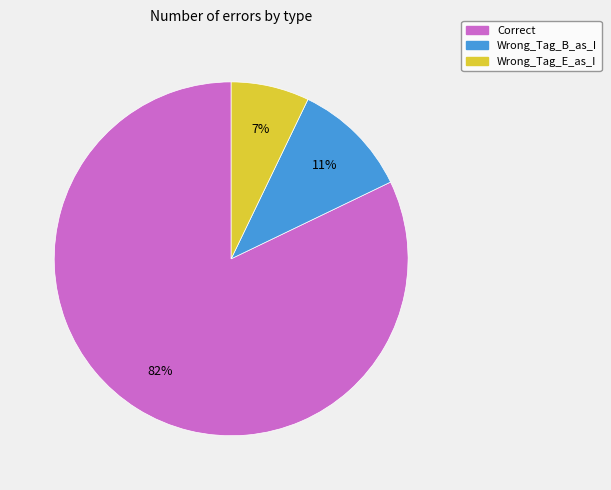

Is the sum of Wrong_Tag_B_as_I and Wrong_Tag_E_as_I greater than half?

No